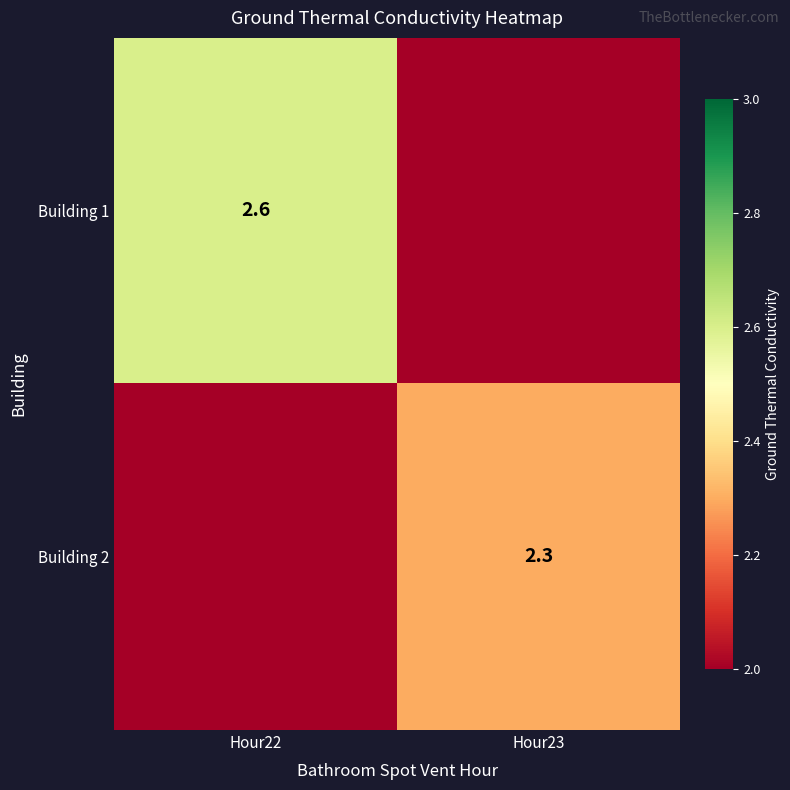

The Building 2 series shows 1.2 at Hour23. True or false?

False